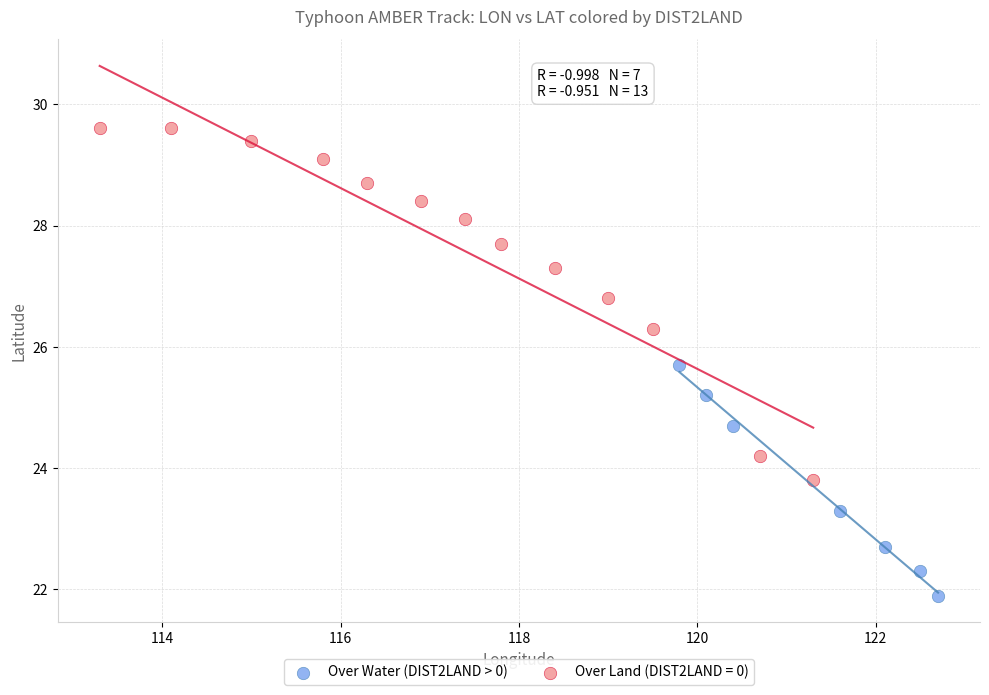

Which series contains the highest Y value?

Over Land (DIST2LAND = 0)